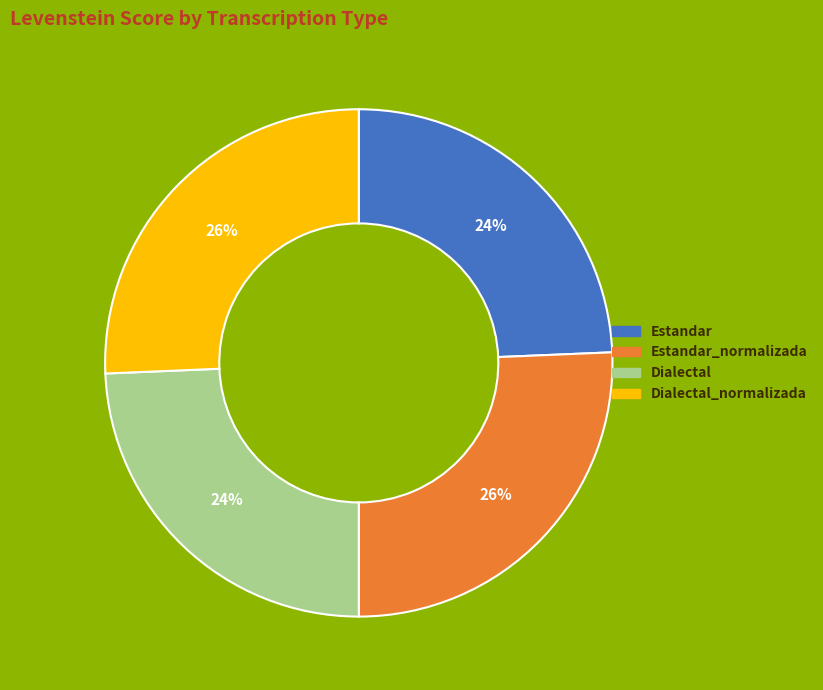

Does any single category account for the majority?

No